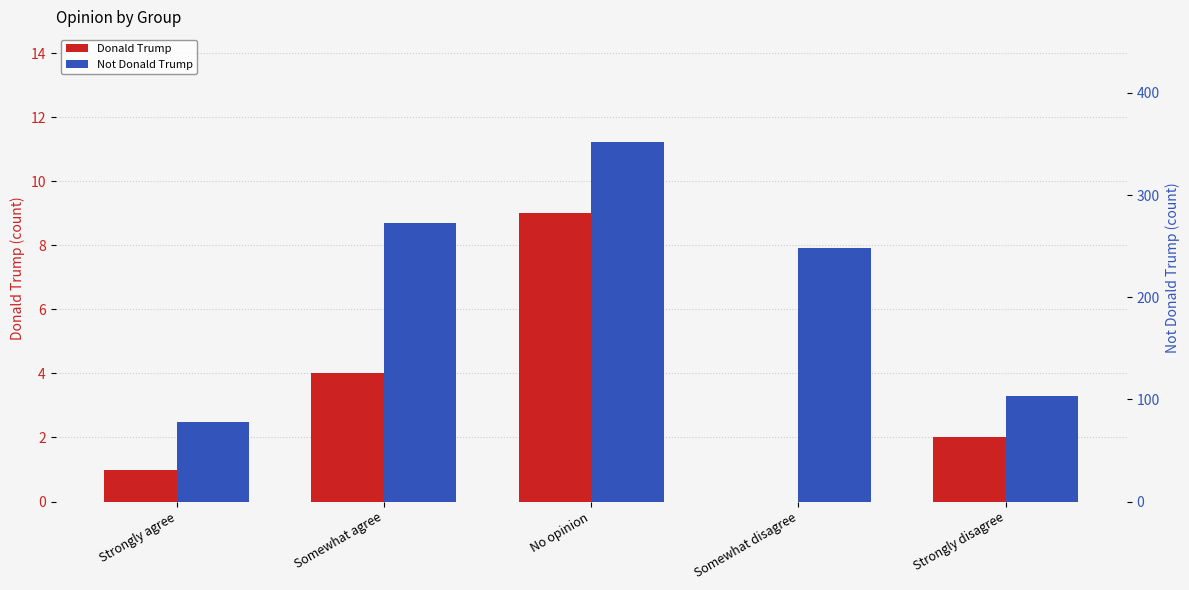

What is the sum of all Not Donald Trump values?

1054